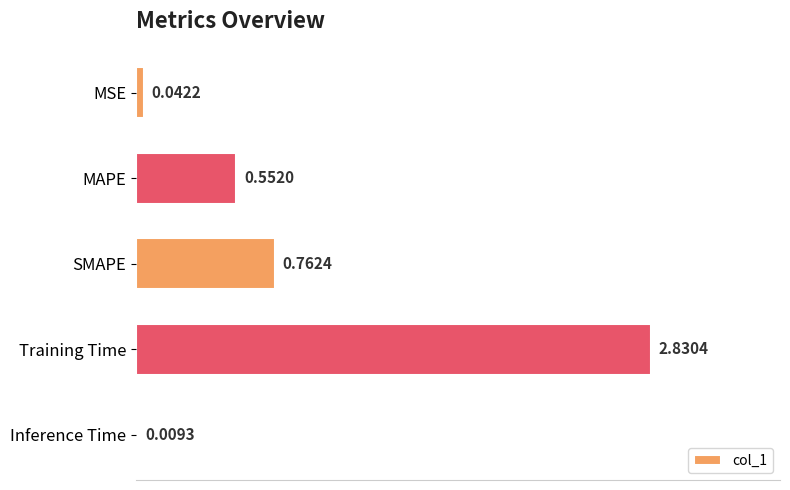

Between MSE and SMAPE, which is larger?

SMAPE